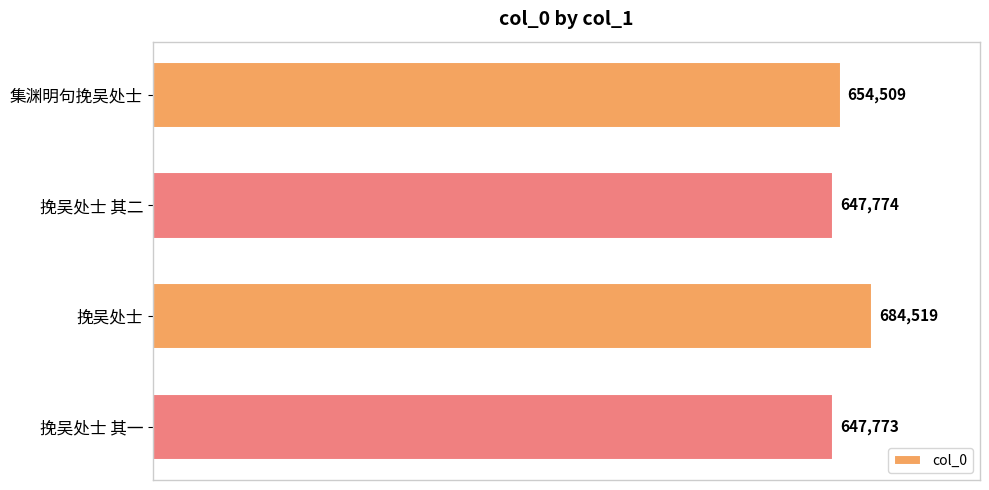

Rank the categories by value from highest to lowest.

挽吴处士, 集渊明句挽吴处士, 挽吴处士 其二, 挽吴处士 其一